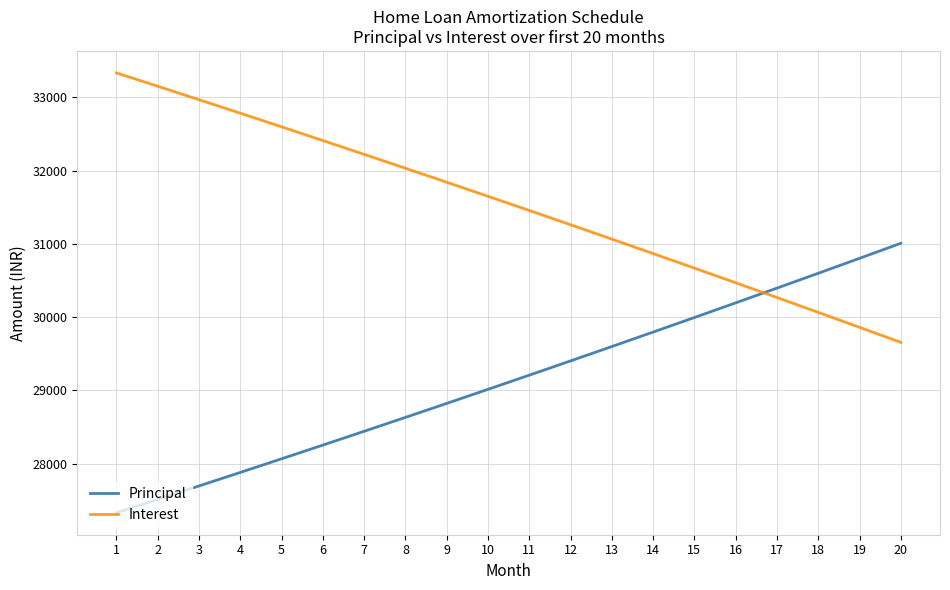

Rank the categories by Principal value from highest to lowest.

20, 19, 18, 17, 16, 15, 14, 13, 12, 11, 10, 9, 8, 7, 6, 5, 4, 3, 2, 1